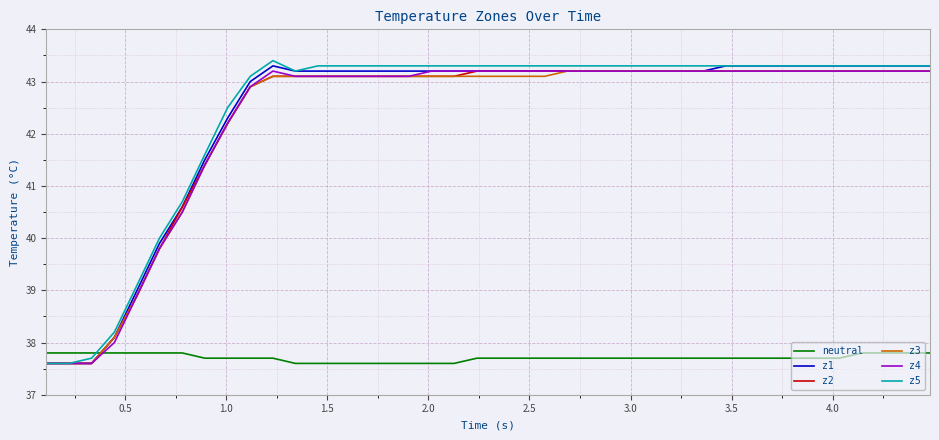

How many distinct data groups are displayed?

6